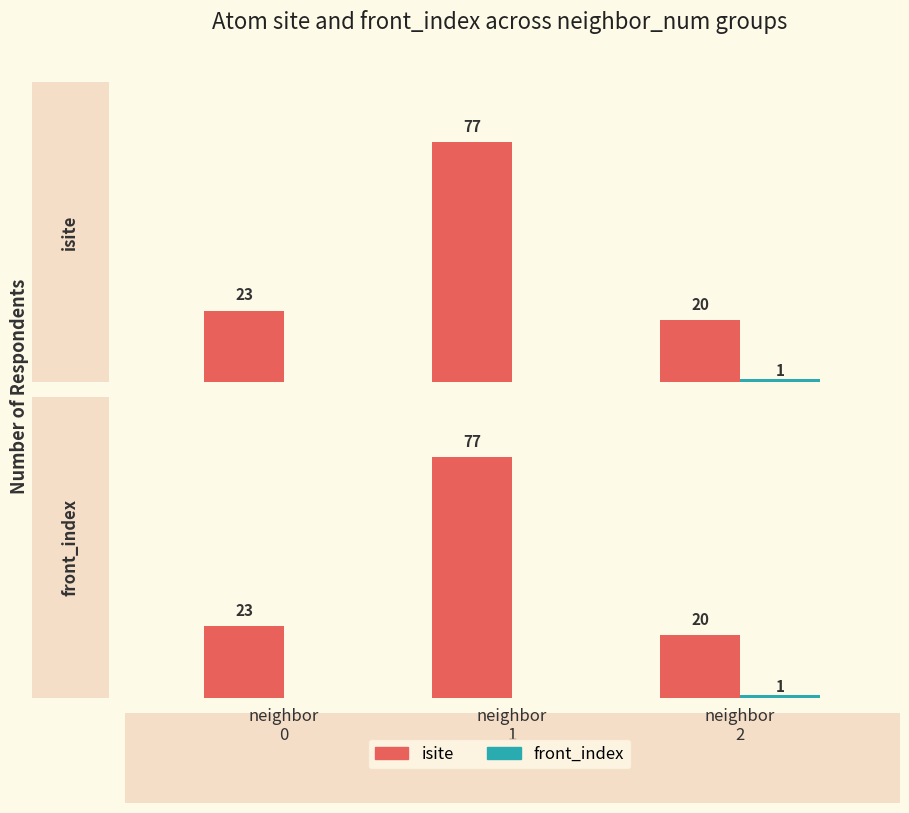

Between neighbor
0 and neighbor
2, which series saw the biggest shift?

isite